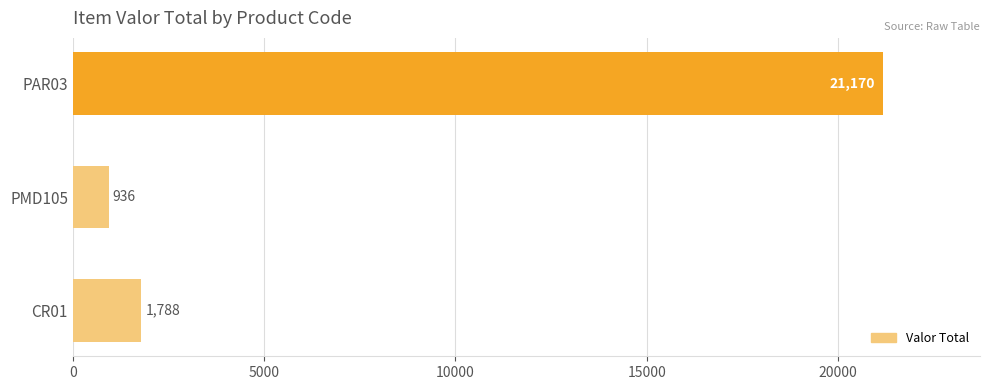

Reading top to bottom, what are all the values shown in this chart?

PAR03=21170.0	PMD105=936.0	CR01=1788.0